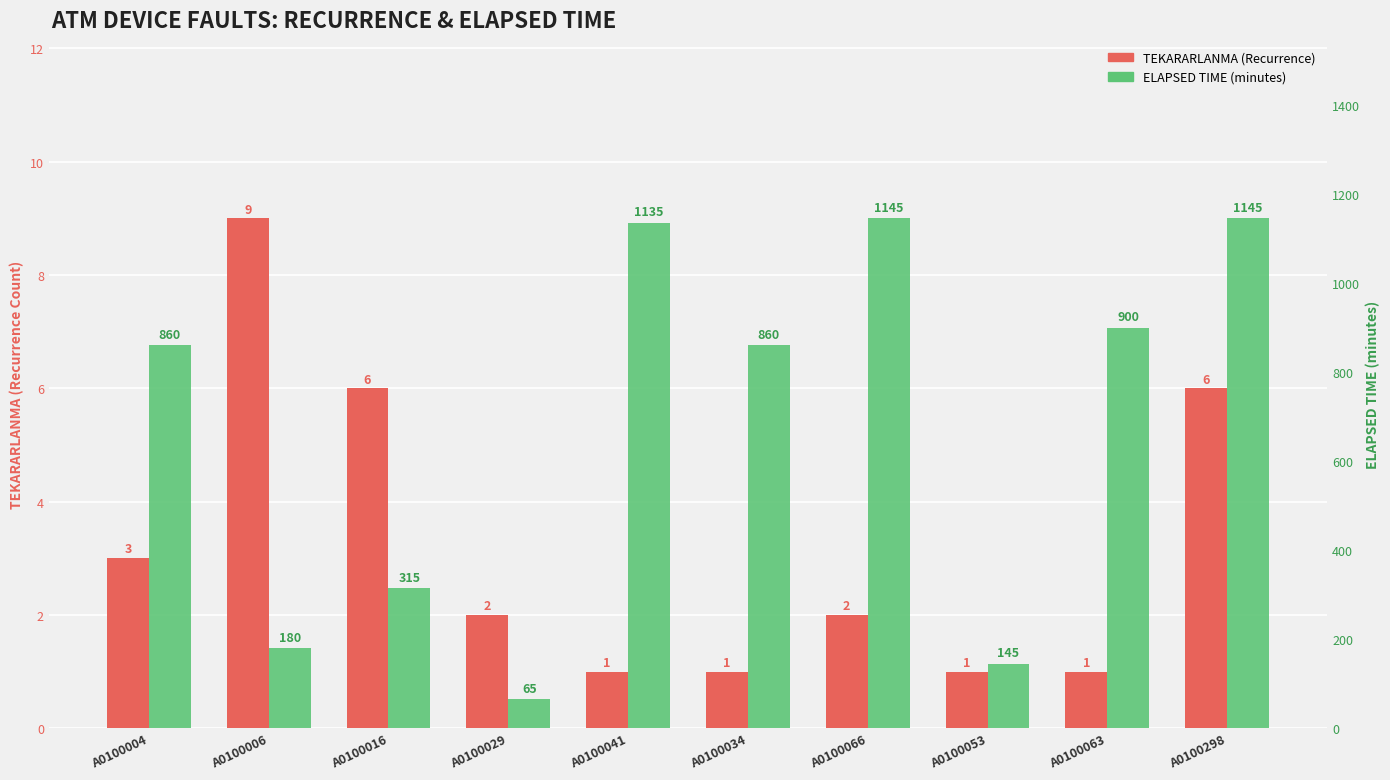

Is it true that TEKARARLANMA equals 2 at A0100041?

False